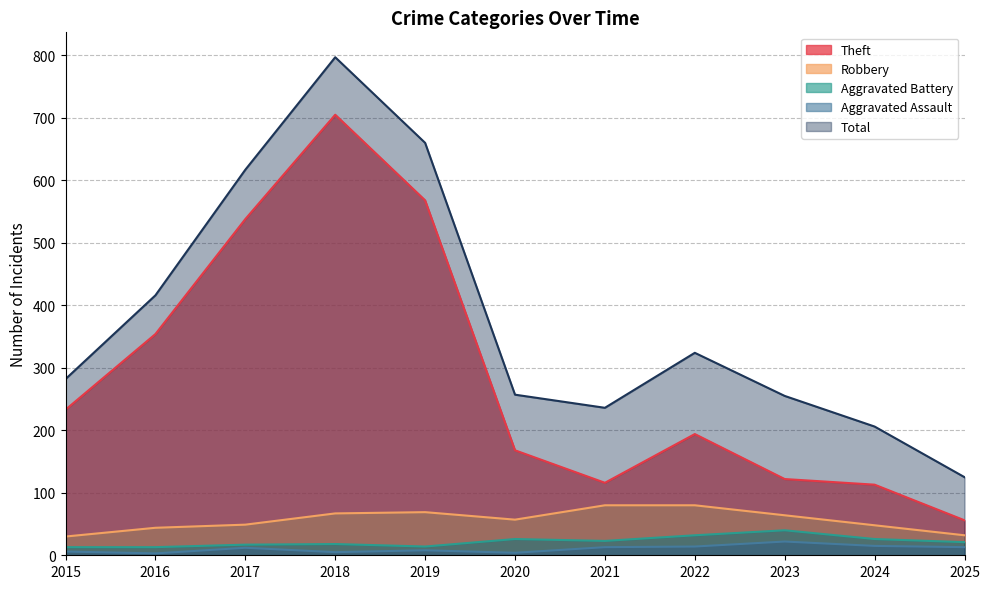

At which category does Total reach its first local peak?

2018